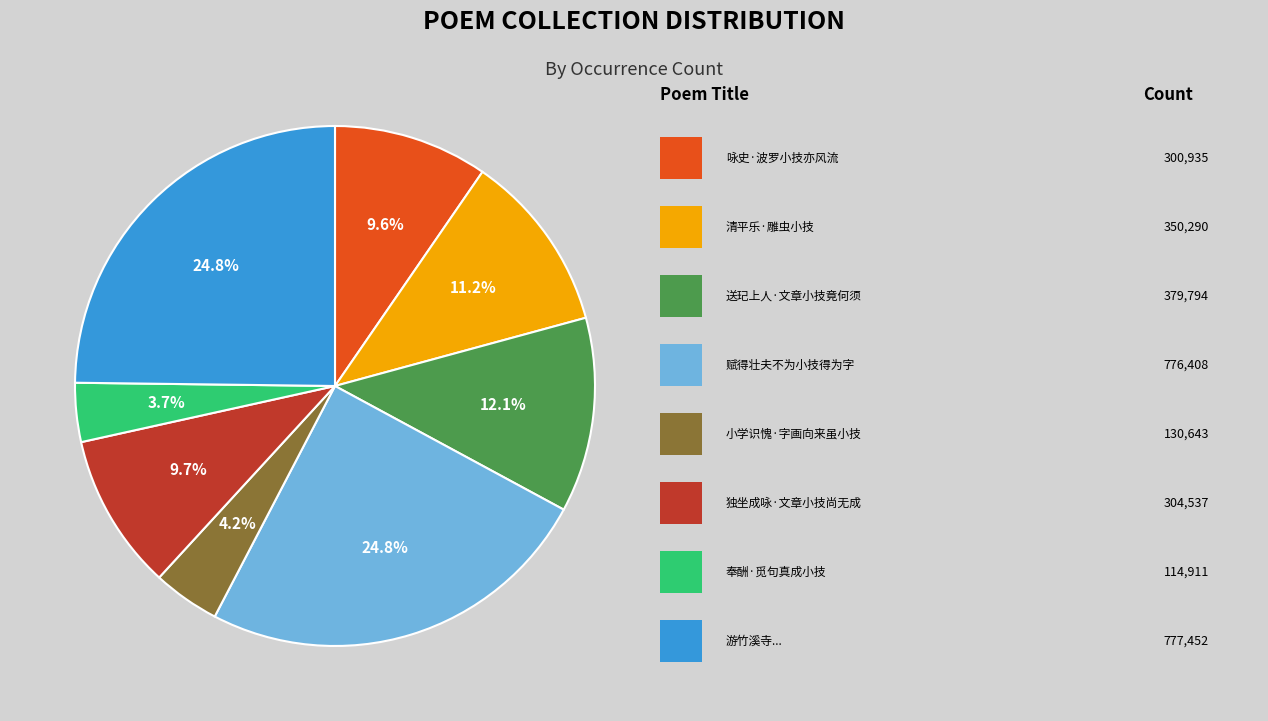

Does any single category account for the majority?

No